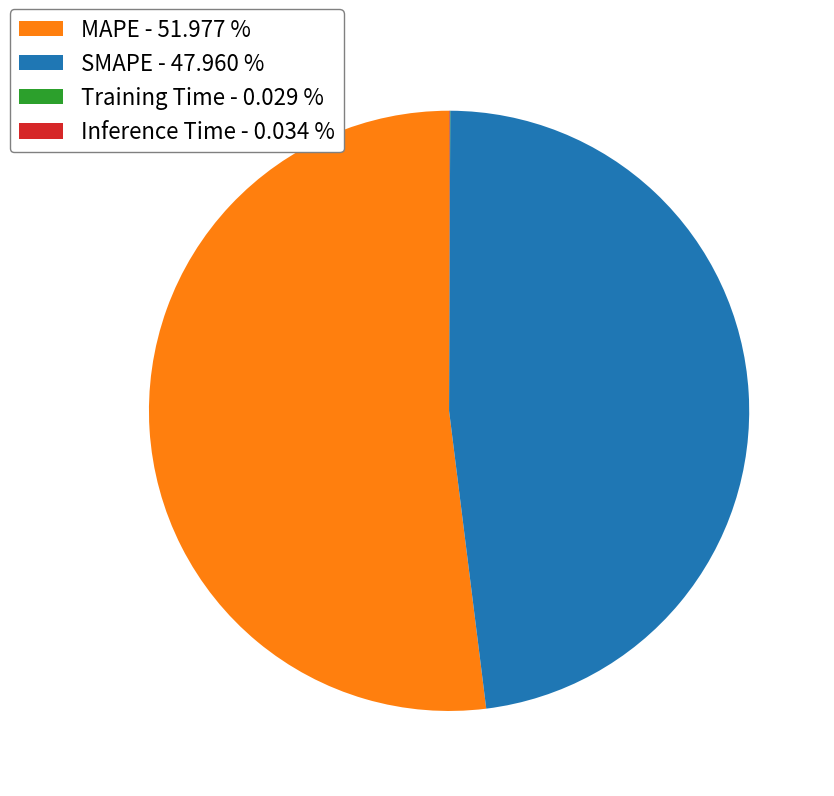

Is MAPE - 51.977 % the majority of the pie?

Yes